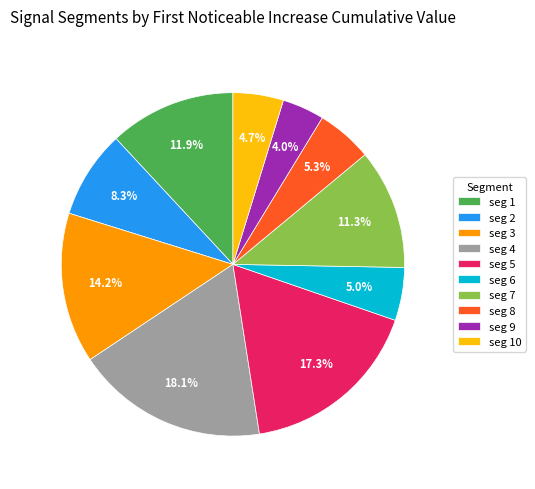

What percentage do seg 1 and seg 2 together represent?

20.2%